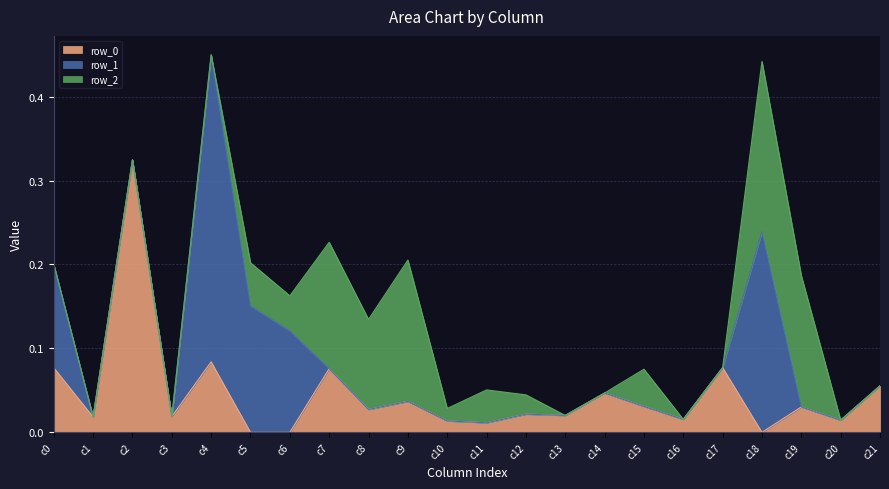

Which category has the highest value in the row_0 series?

c2